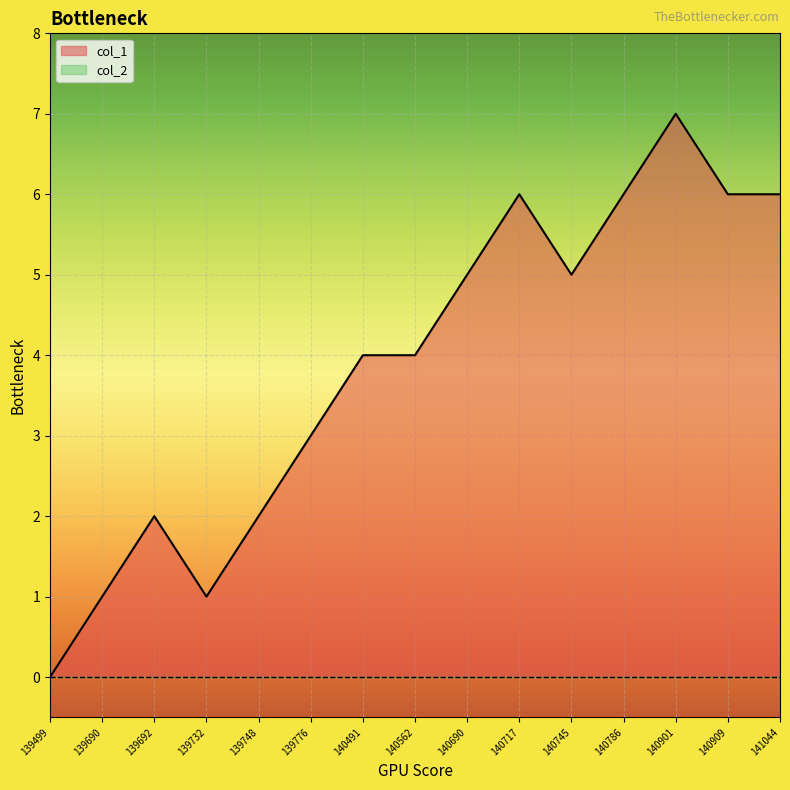

Is it true that col_1 equals 5 at 139776?

False